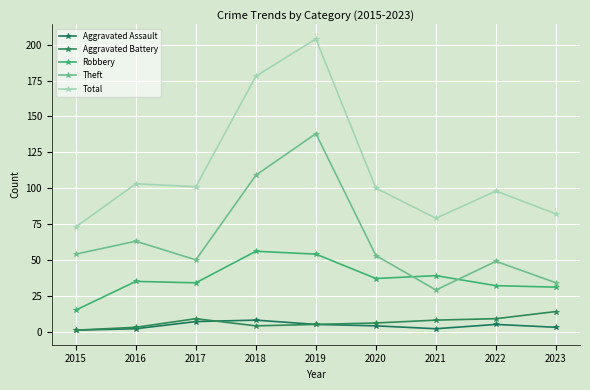

List the labels in order of Theft value, smallest first.

2021, 2023, 2022, 2017, 2020, 2015, 2016, 2018, 2019